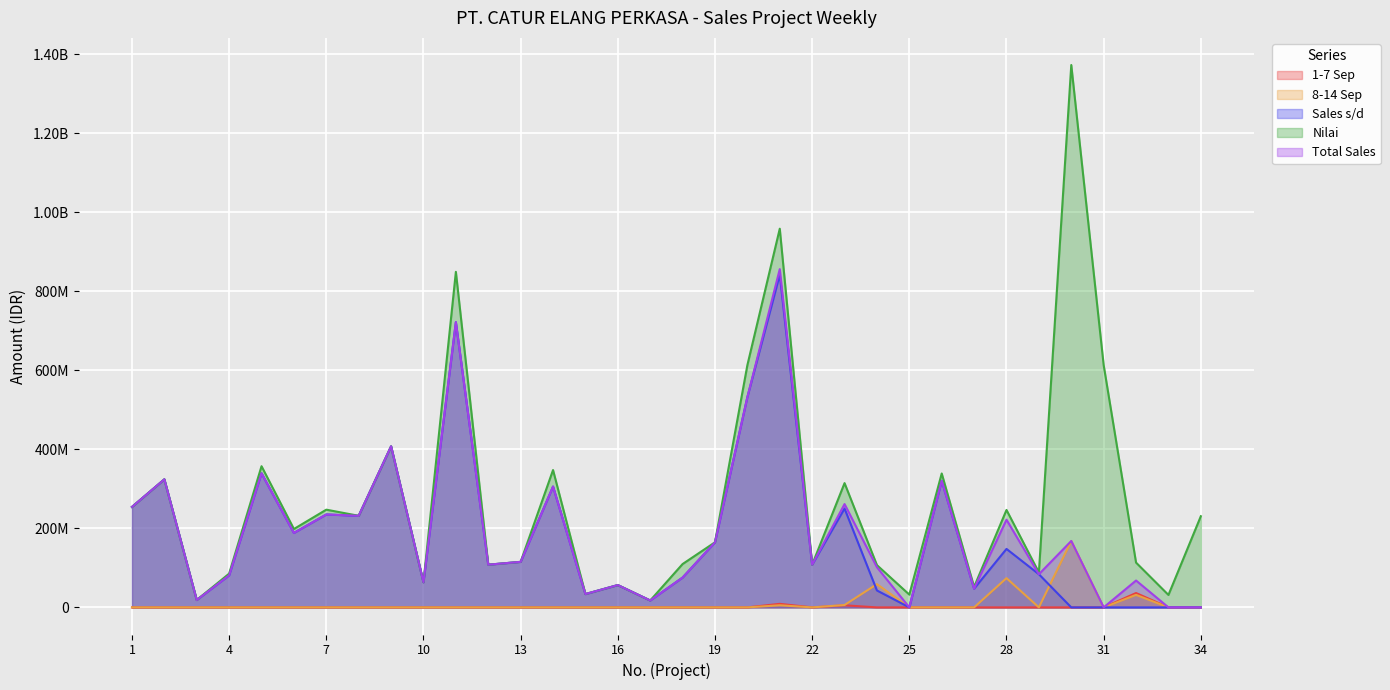

Which category has the highest value across all series?

30